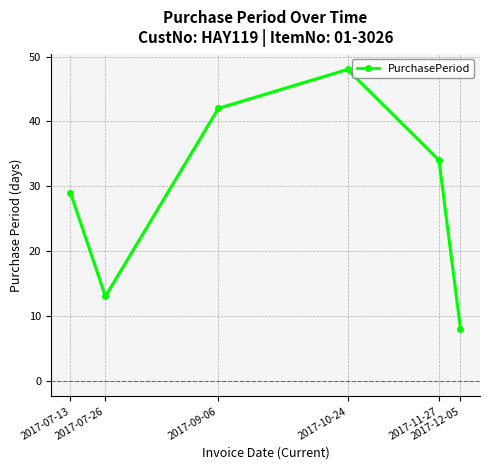

Is it true that the value at 2017-07-26 is 5?

False